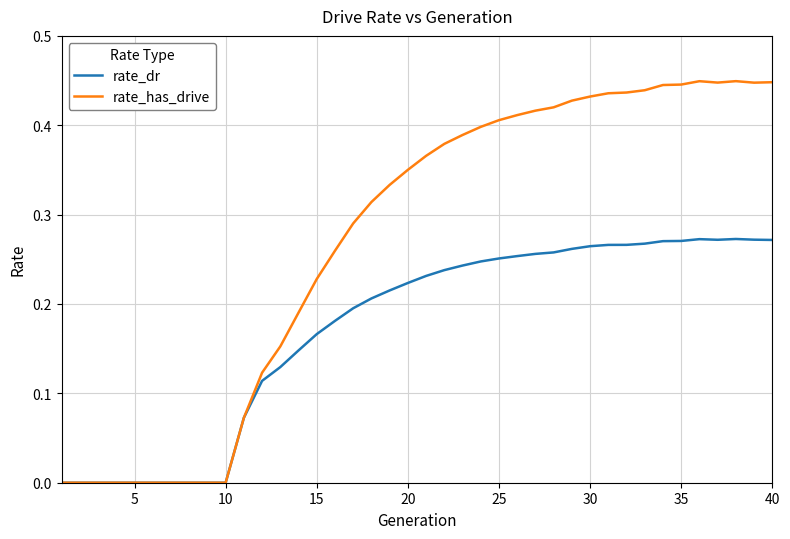

Rank the series by their maximum value, from highest to lowest.

rate_has_drive, rate_dr